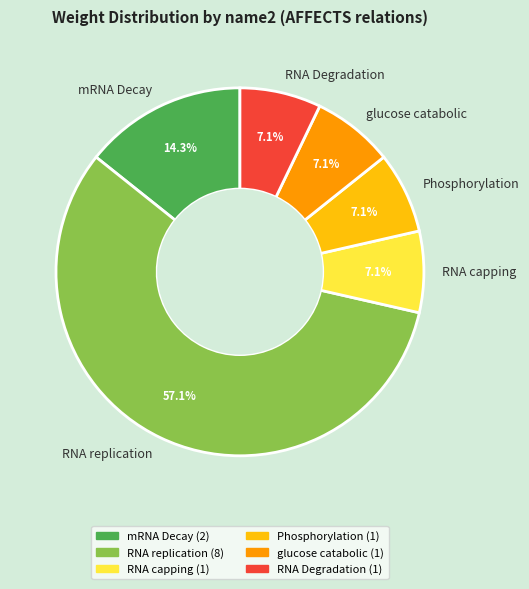

How many segments does this pie chart have?

6